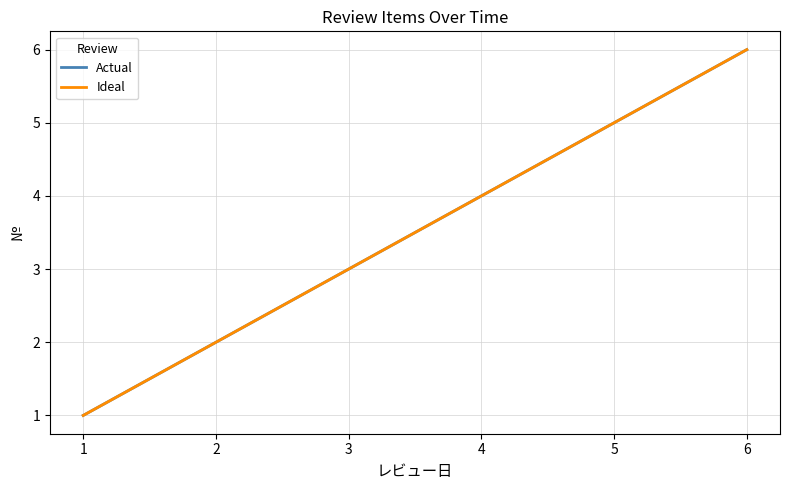

Which label corresponds to the smallest value in the chart?

1